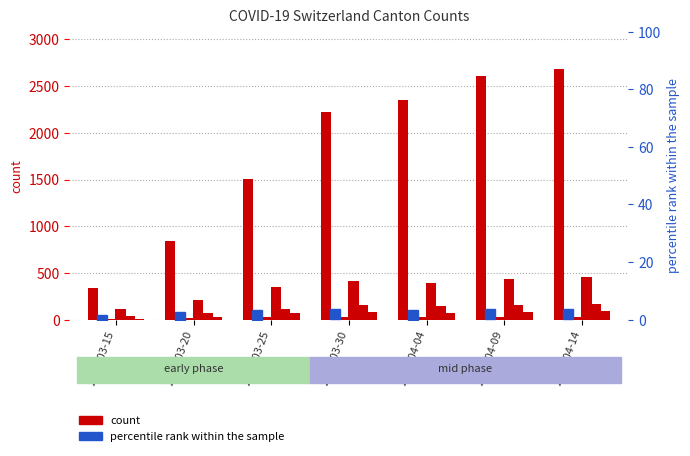

What is the greatest value displayed?

2680